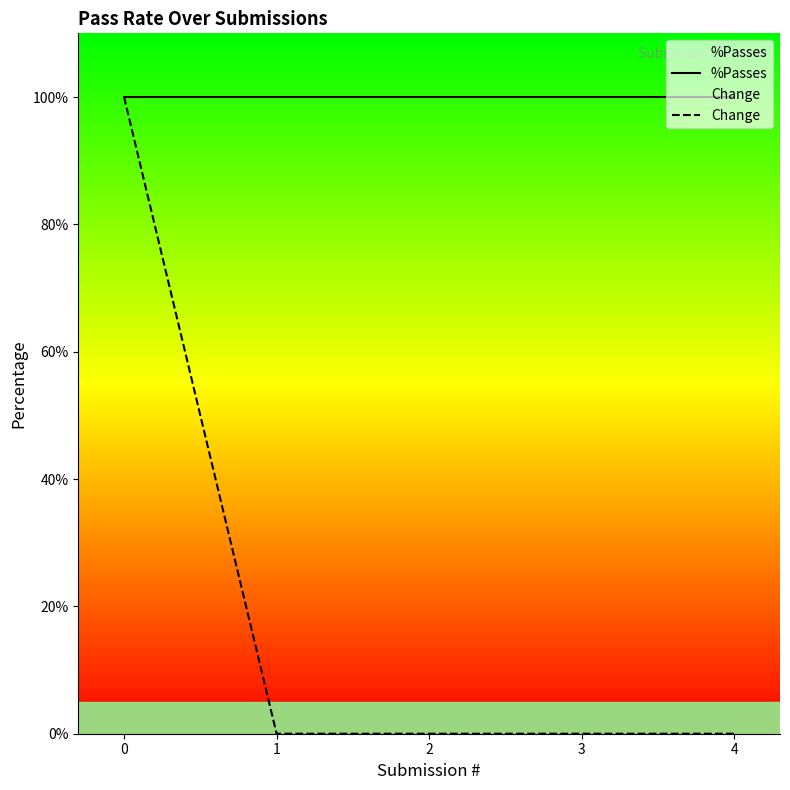

At 2, list the series in order from smallest to largest.

Change, %Passes